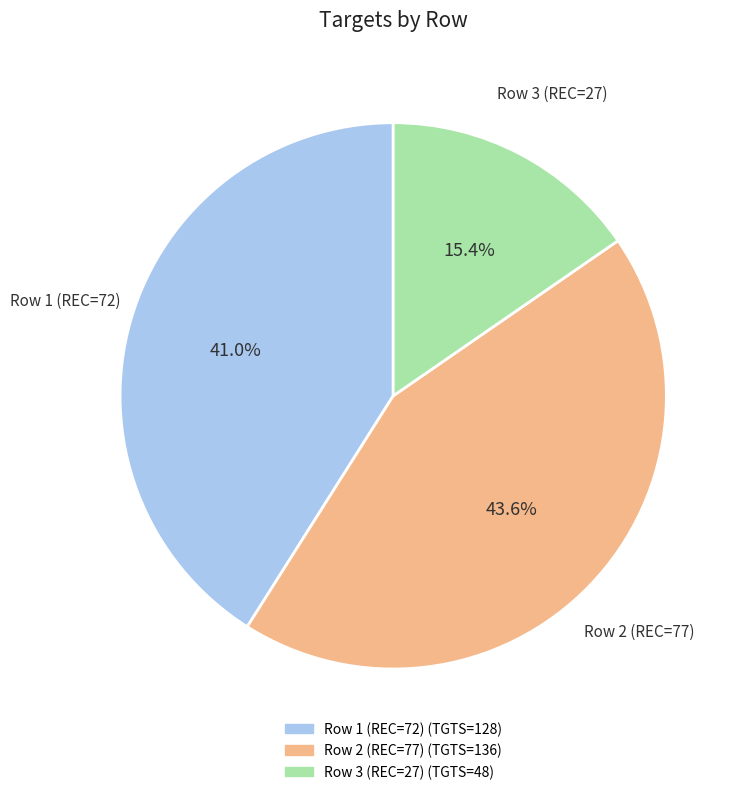

How many slices are in this pie chart?

3